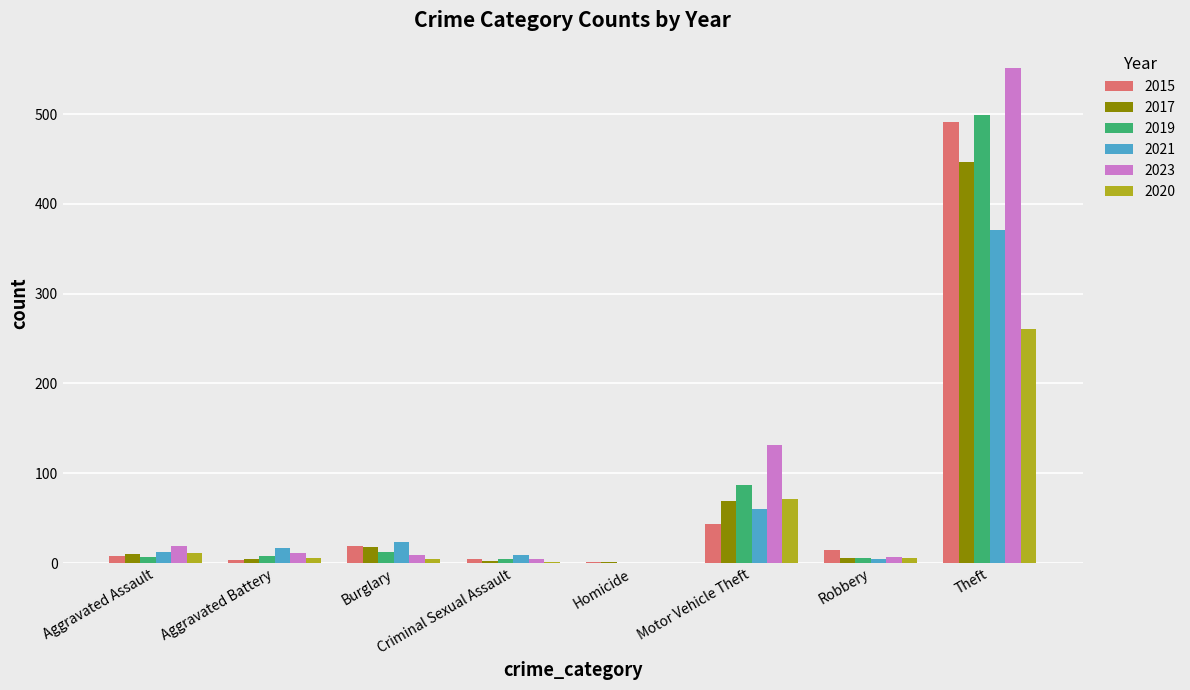

How many series are shown in this chart?

6